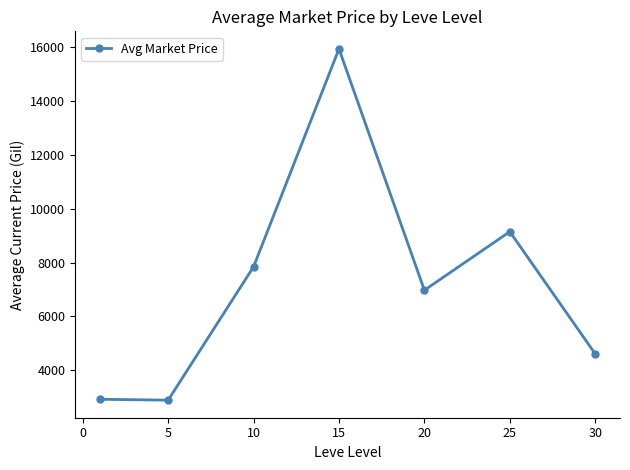

What is the value of the 7th point from the left?

4608.5